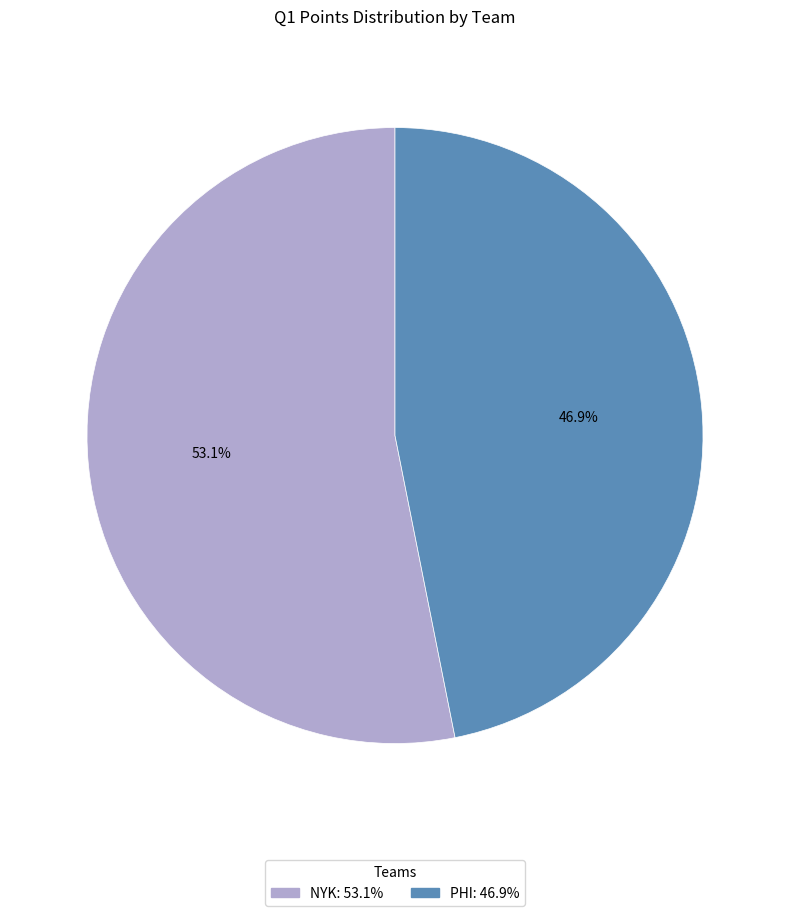

What percentage is the PHI slice, to the nearest percent?

47%